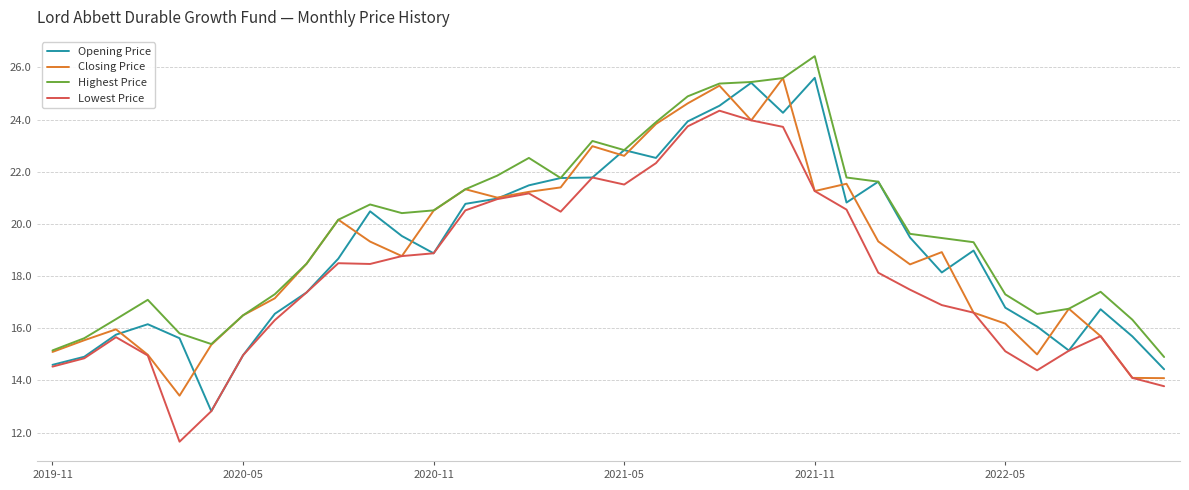

What is the greatest value displayed?

26.4